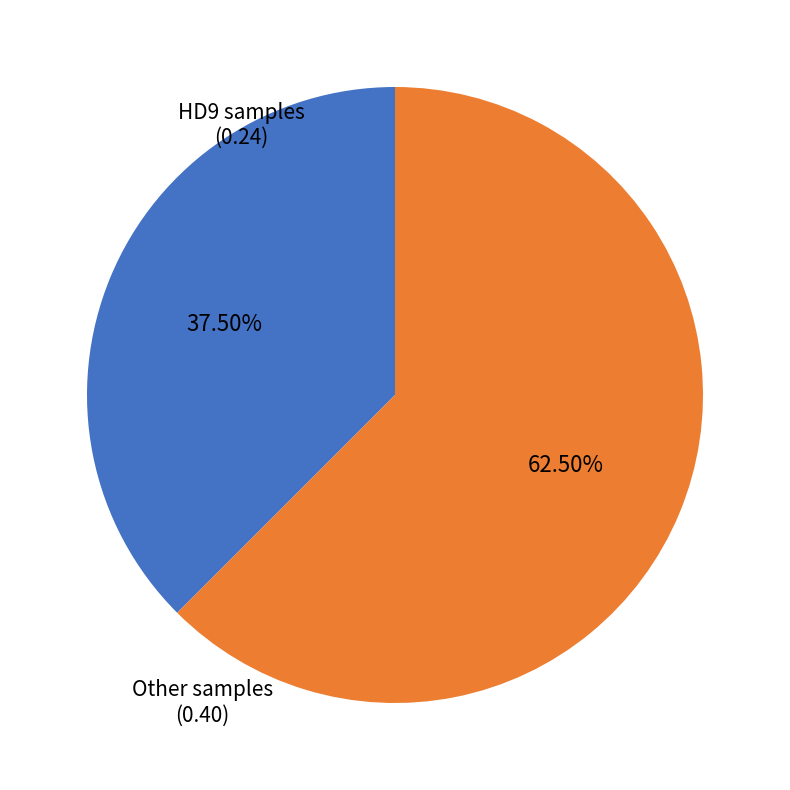

Is there any slice that represents more than half of the pie?

Yes